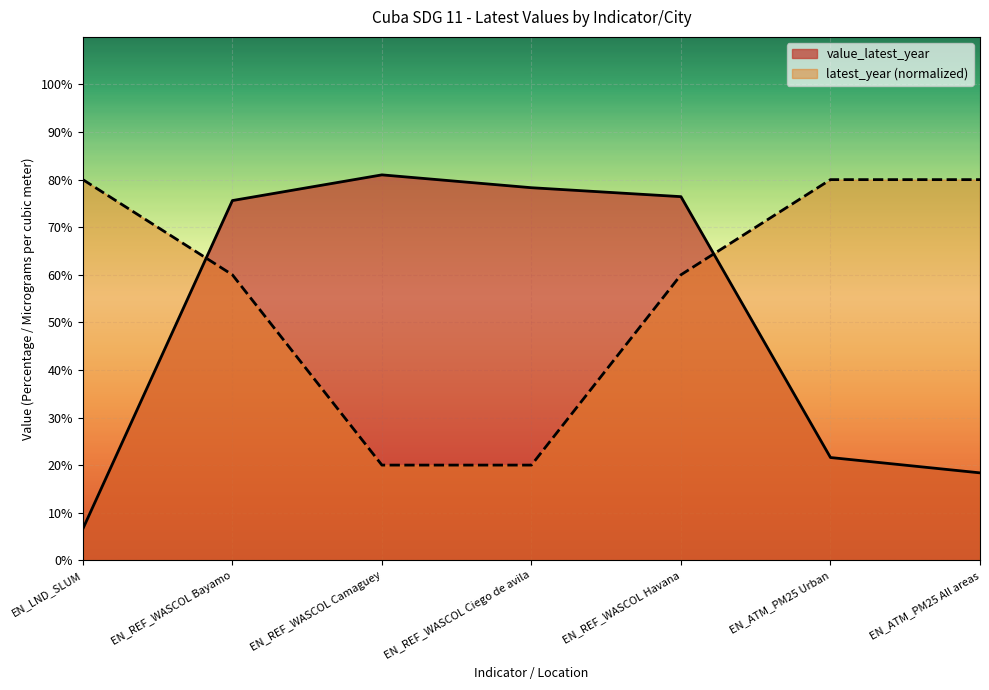

What are all the series names shown in the legend?

value_latest_year, latest_year (normalized)